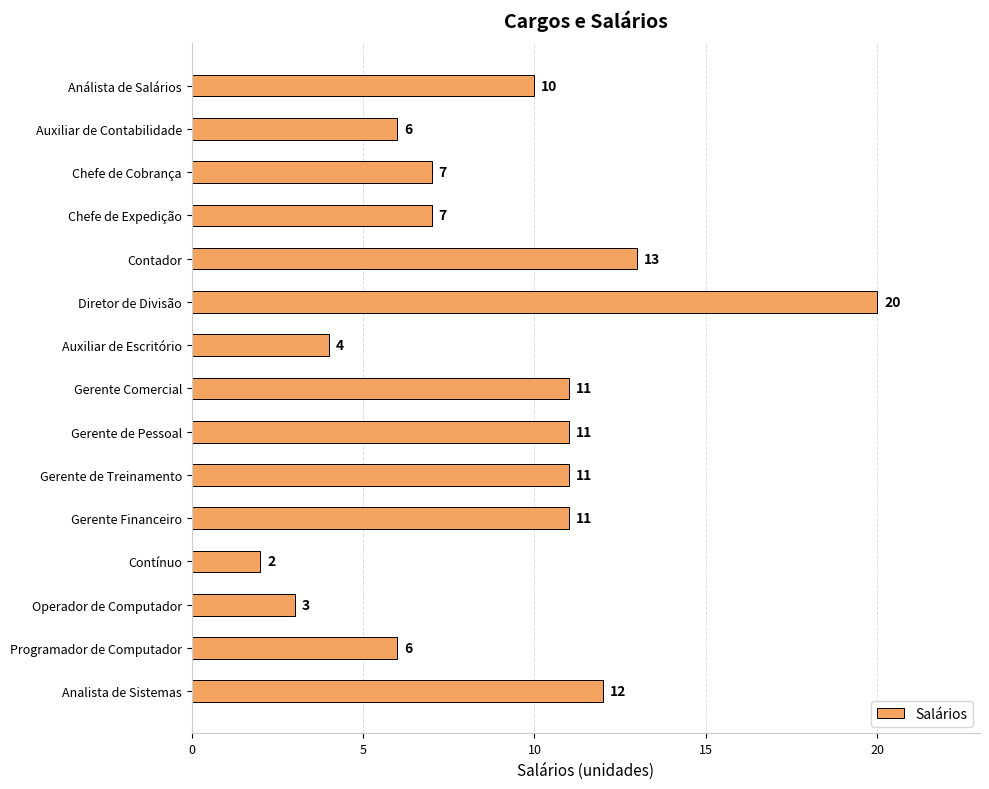

How many series are shown in this chart?

1